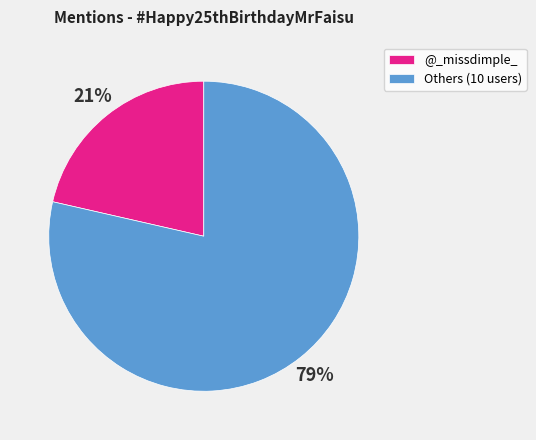

Is the sum of Others (10 users) and @_missdimple_ greater than half?

Yes